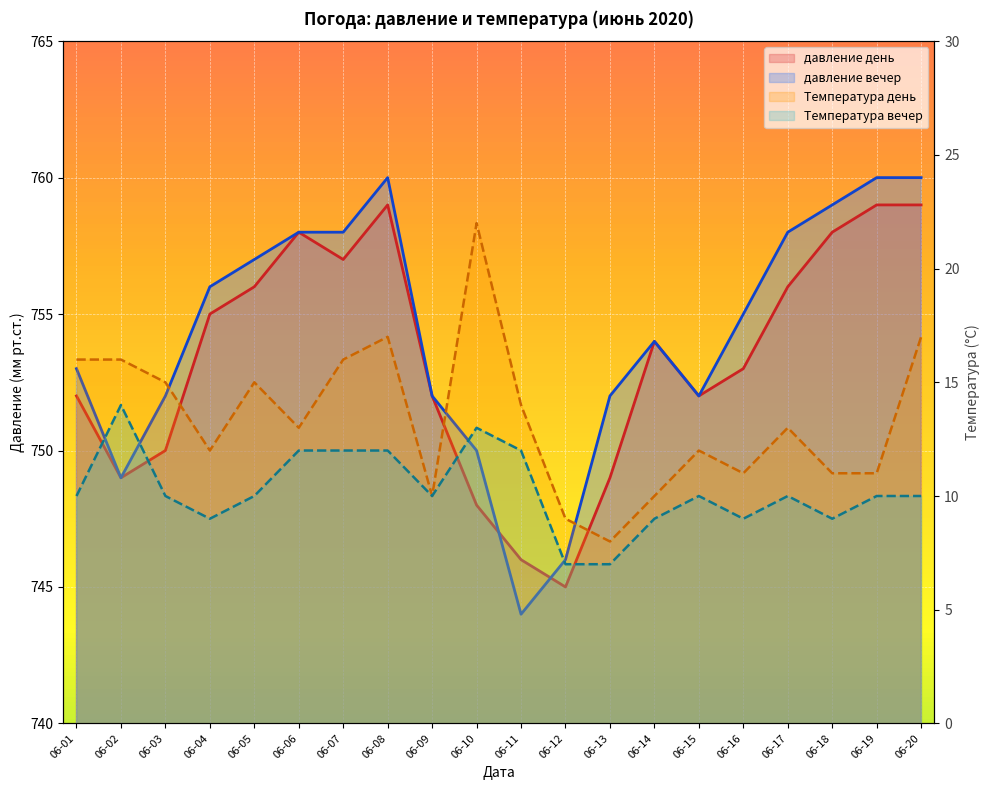

What is the smallest value displayed?

7